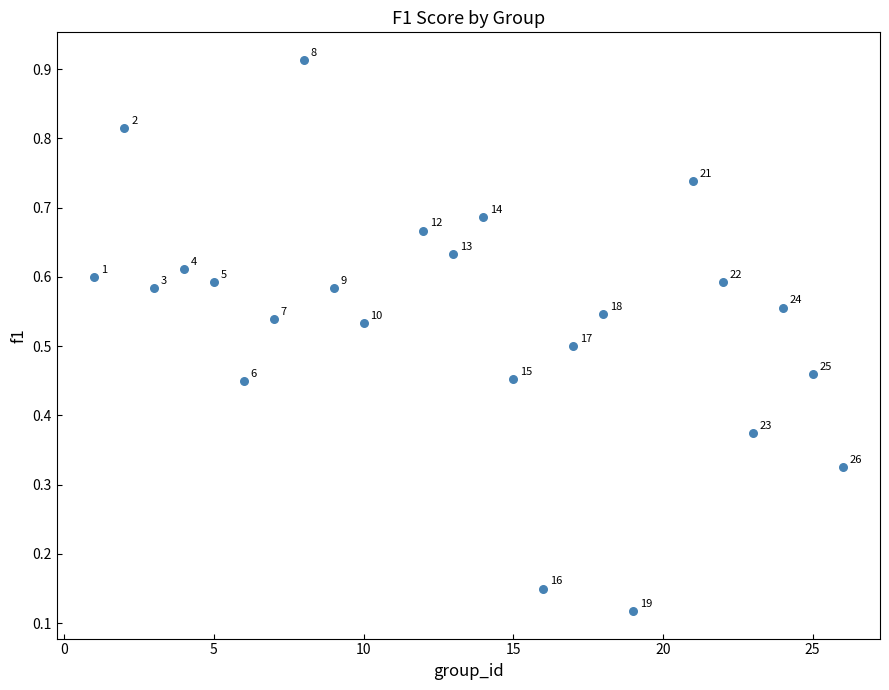

What is the range of X values (max minus min)?

25.0